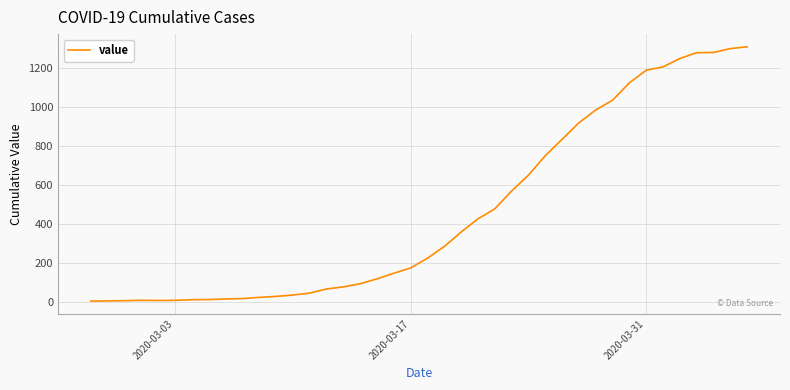

What is the difference between the maximum and minimum values?

1305